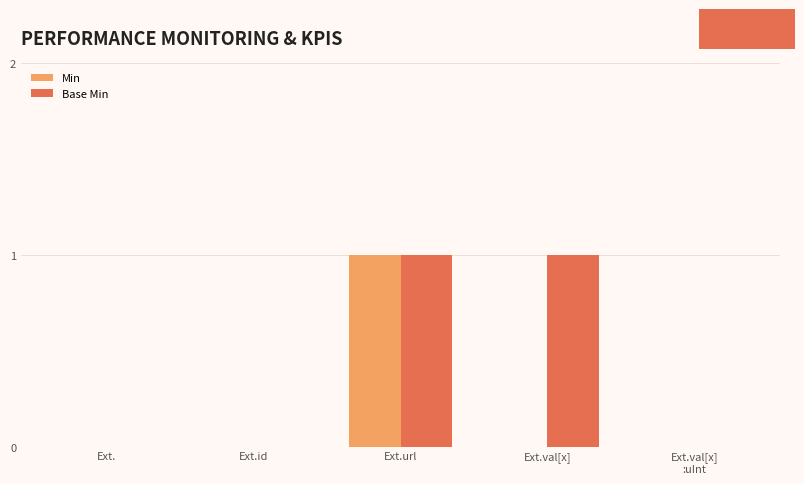

What are all the series names shown in the legend?

Min, Base Min